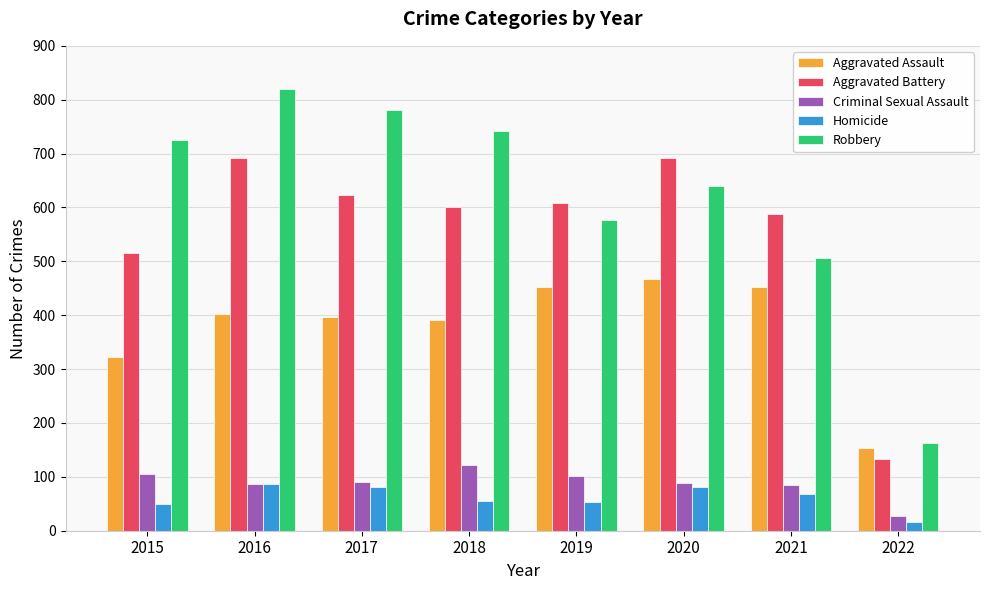

Which series has the largest total across all categories?

Robbery